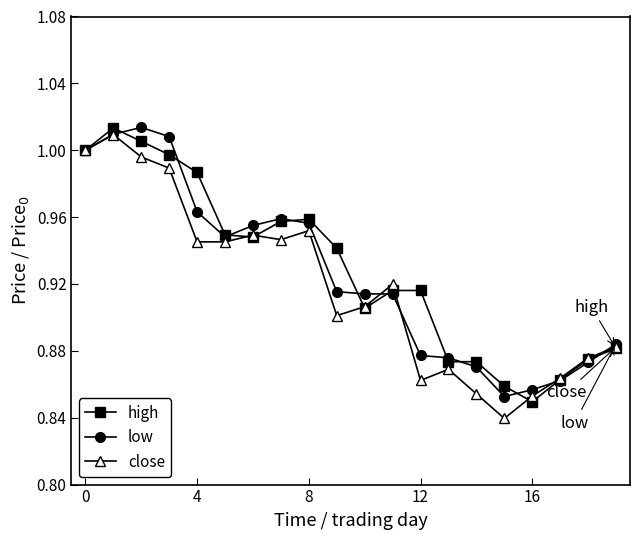

Which series has the largest range (max minus min)?

close